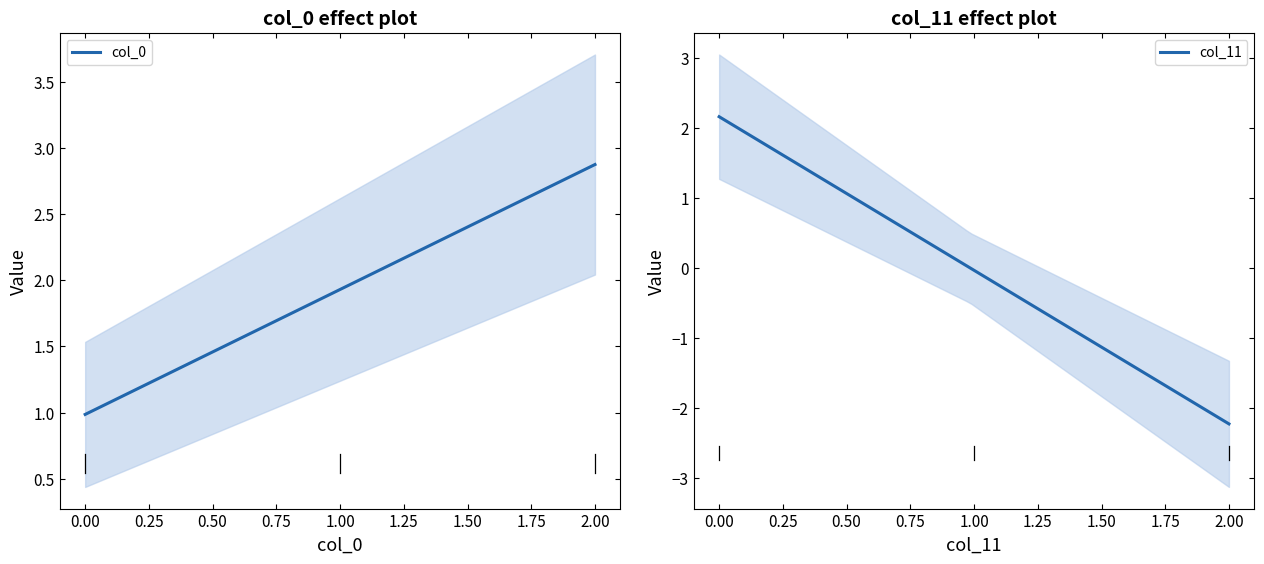

What is the highest value of the col_11 series?

2.2